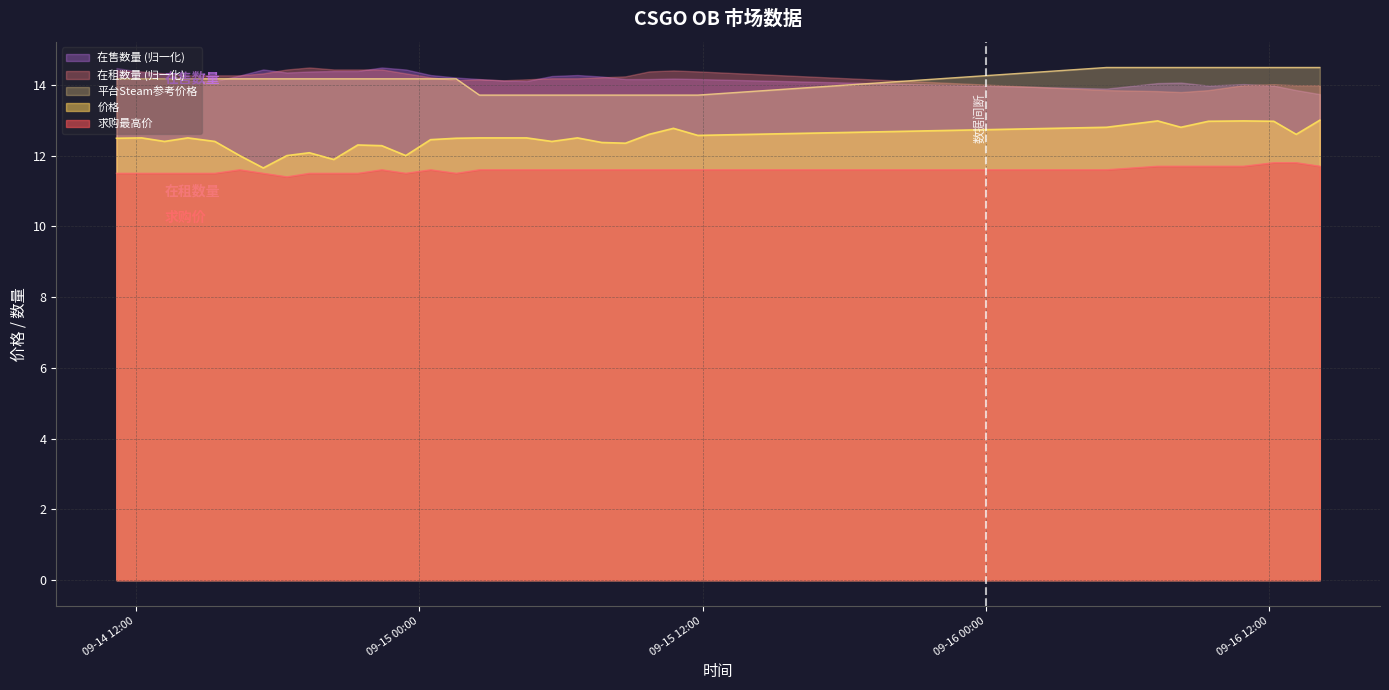

Between 2023-09-14 11:11 and 2023-09-14 21:24, which series saw the biggest shift?

价格